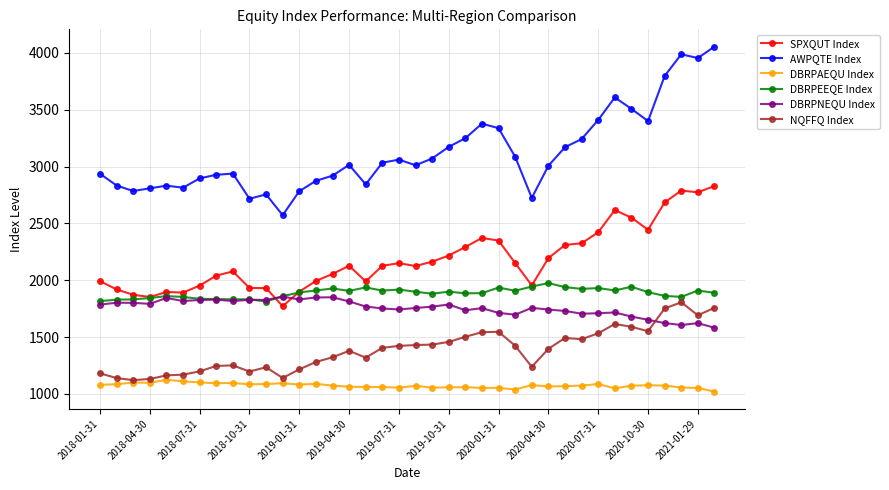

Which series has the largest total across all categories?

AWPQTE Index